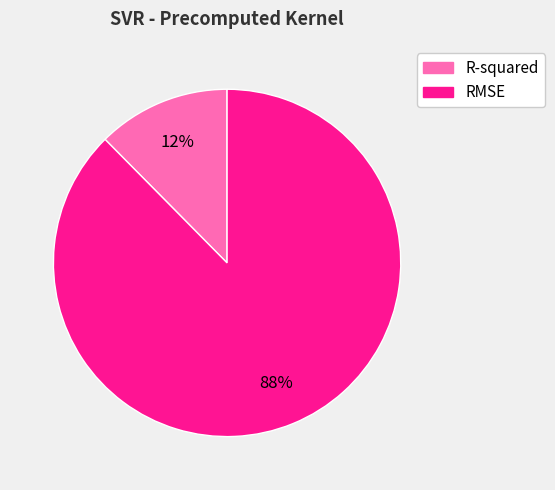

To the nearest percent, what percentage of the pie is R-squared?

12%